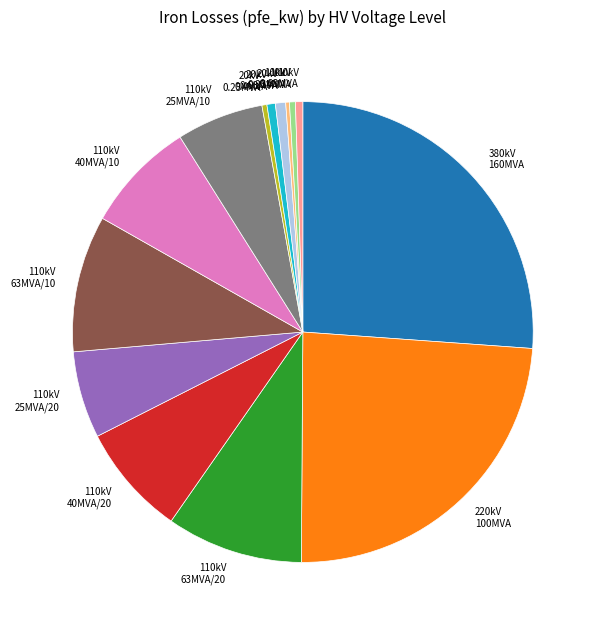

Does any single category account for the majority?

No